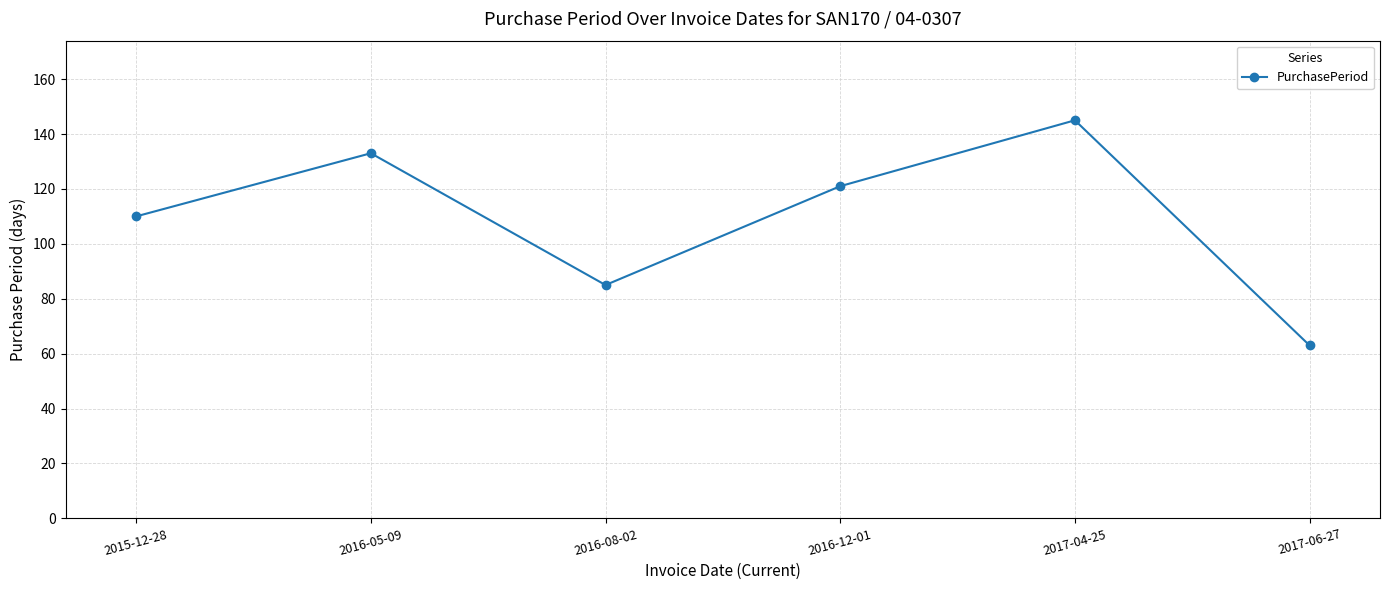

What is the value of the 1st point from the left?

110